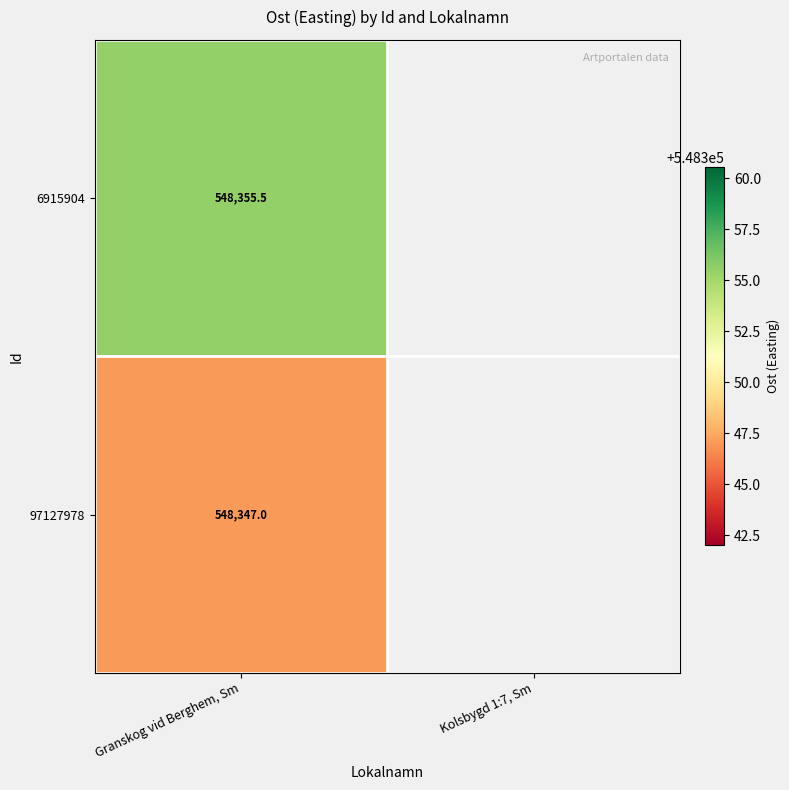

Is it true that 97127978 equals 203721.3 at Granskog vid Berghem, Sm?

False